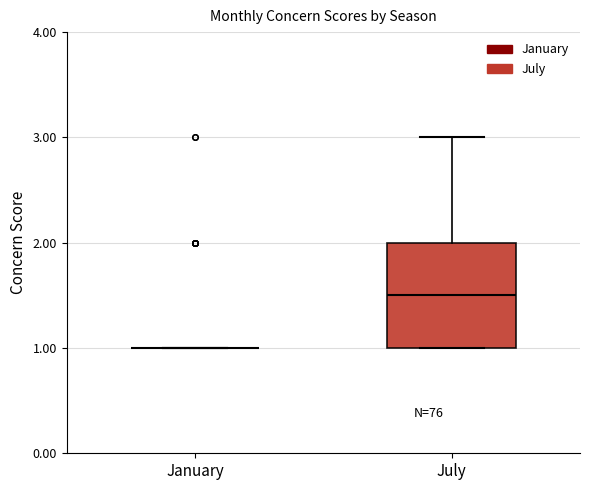

Comparing the boxes themselves (not the whiskers), which one is the tallest?

July